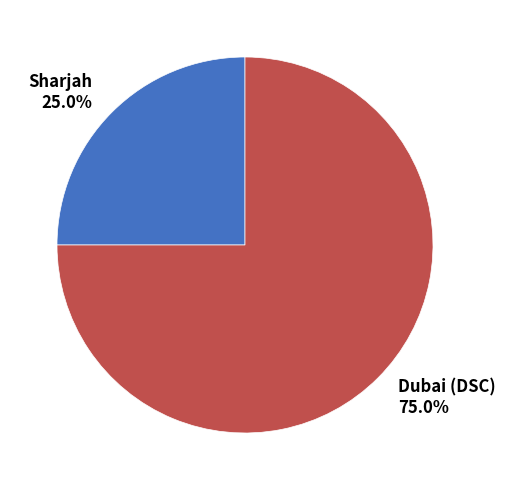

Which category has the biggest portion of the pie?

Dubai (DSC)